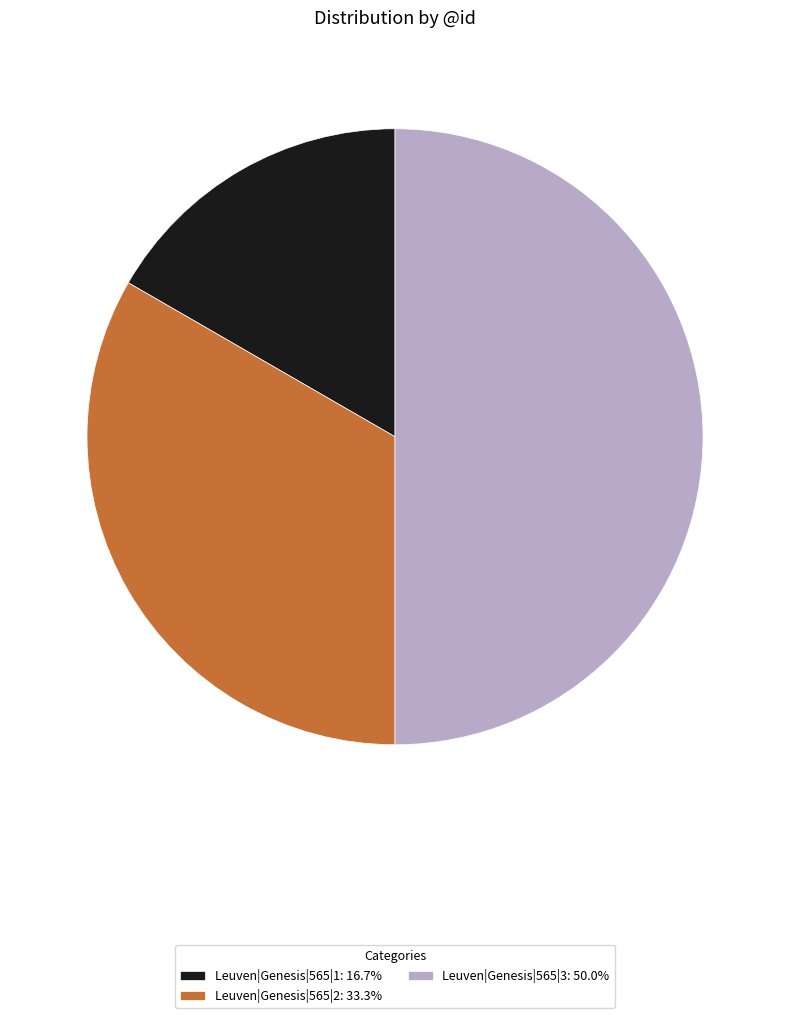

How many segments does this pie chart have?

3